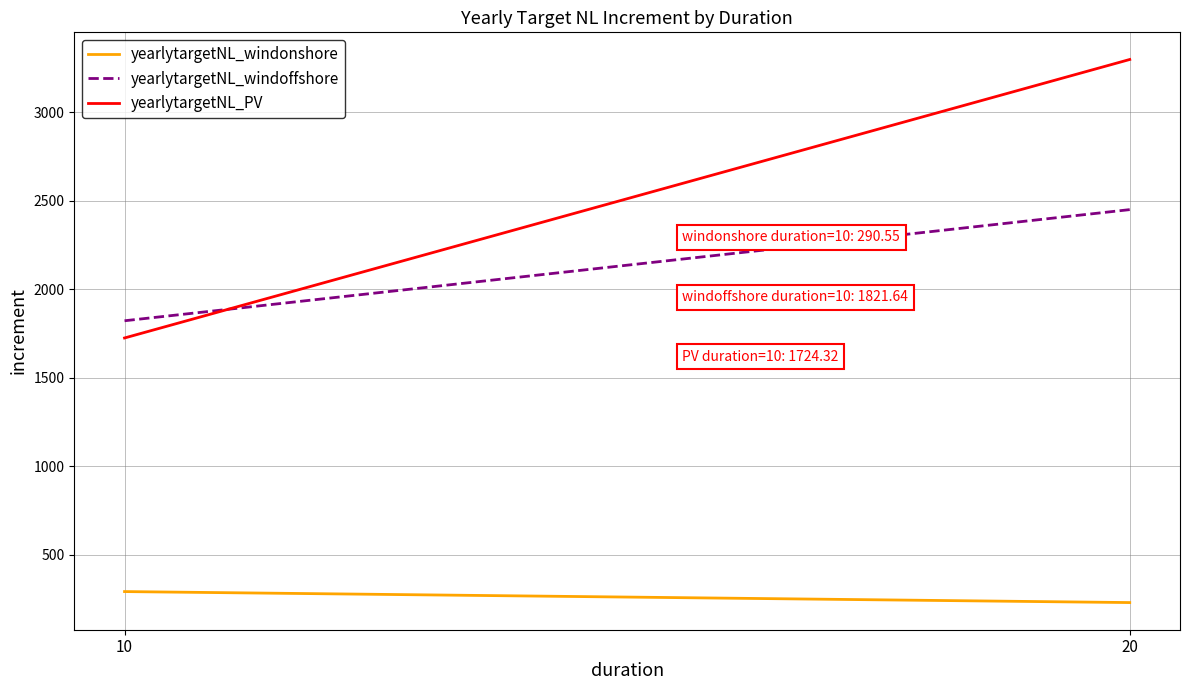

Count the number of categories in the chart.

2